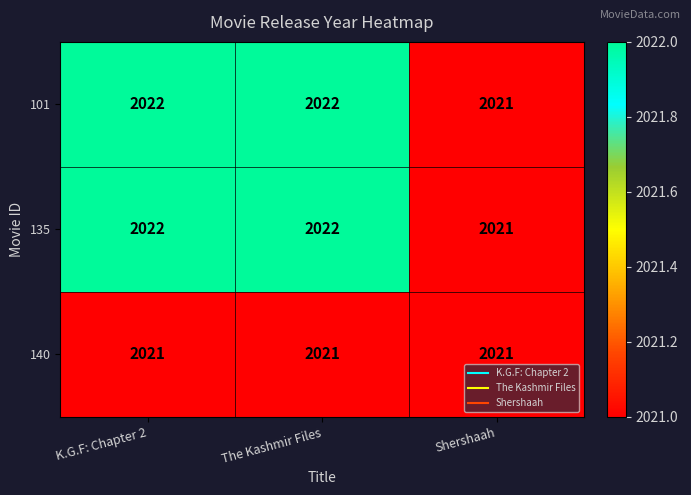

How many categories are shown in the chart?

3